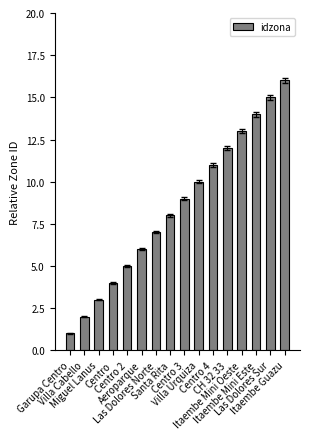

Are the bars grouped side by side (vs. stacked)?

No